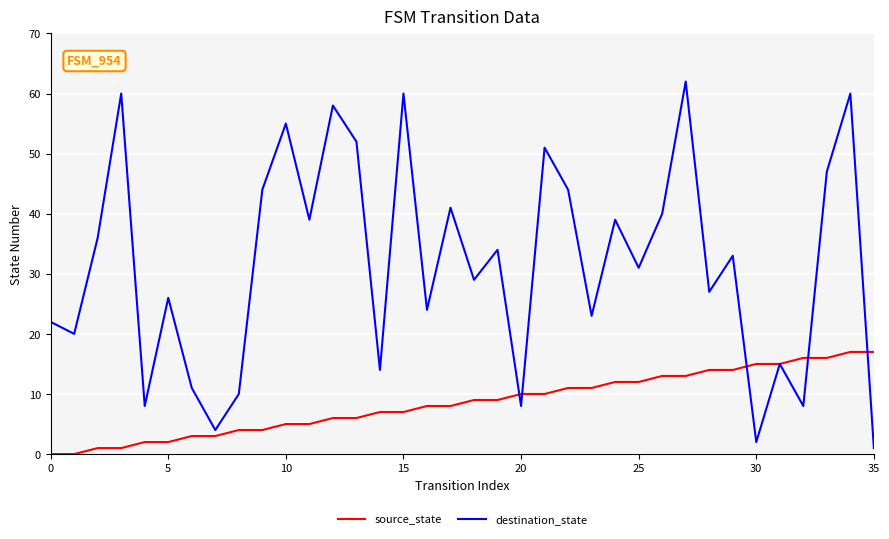

Which series has the widest spread of values?

destination_state